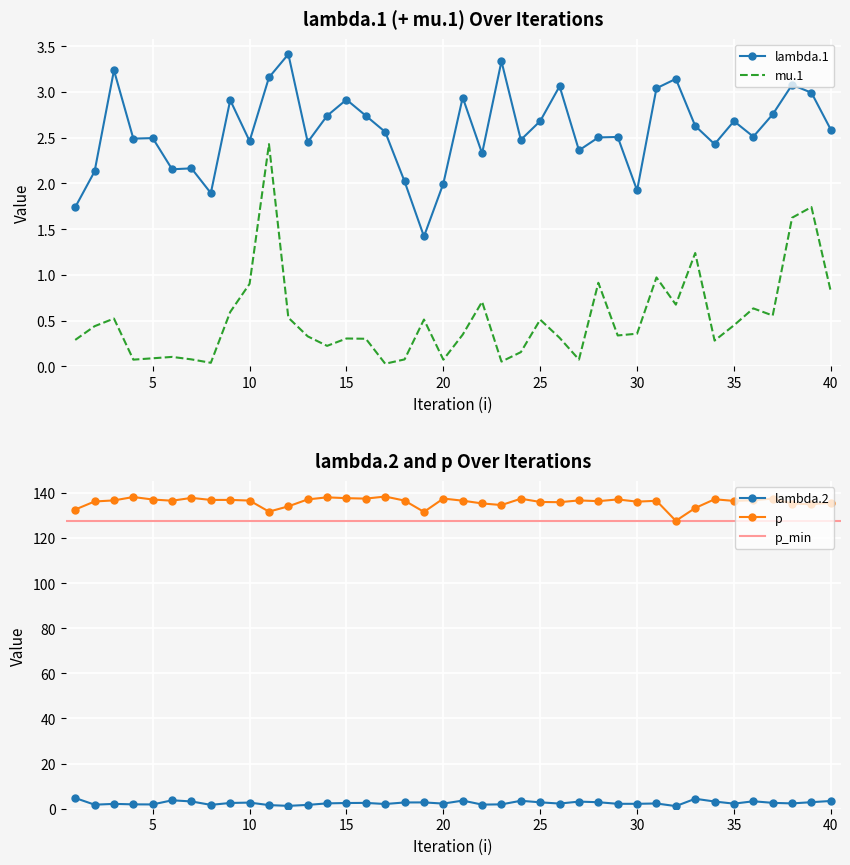

Reading left to right, transcribe all the data shown in this chart.

lambda.1: 1=1.7	2=2.1	3=3.2	4=2.5	5=2.5	6=2.2	7=2.2	8=1.9	9=2.9	10=2.5	11=3.2	12=3.4	13=2.5	14=2.7	15=2.9	16=2.7	17=2.6	18=2.0	19=1.4	20=2.0	21=2.9	22=2.3	23=3.3	24=2.5	25=2.7	26=3.1	27=2.4	28=2.5	29=2.5	30=1.9	31=3.0	32=3.1	33=2.6	34=2.4	35=2.7	36=2.5	37=2.8	38=3.1	39=3.0	40=2.6
mu.1: 1=0.3	2=0.4	3=0.5	4=0.1	5=0.1	6=0.1	7=0.1	8=0.0	9=0.6	10=0.9	11=2.4	12=0.5	13=0.3	14=0.2	15=0.3	16=0.3	17=0.0	18=0.1	19=0.5	20=0.1	21=0.3	22=0.7	23=0.1	24=0.2	25=0.5	26=0.3	27=0.1	28=0.9	29=0.3	30=0.4	31=1.0	32=0.7	33=1.2	34=0.3	35=0.4	36=0.6	37=0.6	38=1.6	39=1.7	40=0.8
lambda.2: 1=4.7	2=1.8	3=2.1	4=1.9	5=1.9	6=3.7	7=3.2	8=1.7	9=2.6	10=2.7	11=1.6	12=1.3	13=1.7	14=2.4	15=2.5	16=2.6	17=2.1	18=2.8	19=2.8	20=2.3	21=3.6	22=1.8	23=1.9	24=3.5	25=2.8	26=2.3	27=3.2	28=2.9	29=2.2	30=2.2	31=2.3	32=1.2	33=4.4	34=3.2	35=2.2	36=3.3	37=2.6	38=2.4	39=2.9	40=3.4
p: 1=132.6	2=136.2	3=136.6	4=138.1	5=137.0	6=136.5	7=137.8	8=136.8	9=136.9	10=136.6	11=131.7	12=134.0	13=137.1	14=138.0	15=137.6	16=137.4	17=138.3	18=136.5	19=131.5	20=137.5	21=136.5	22=135.3	23=134.6	24=137.4	25=135.9	26=135.8	27=136.6	28=136.3	29=137.1	30=136.1	31=136.5	32=127.6	33=133.3	34=137.1	35=136.4	36=136.7	37=137.4	38=135.2	39=135.0	40=135.6